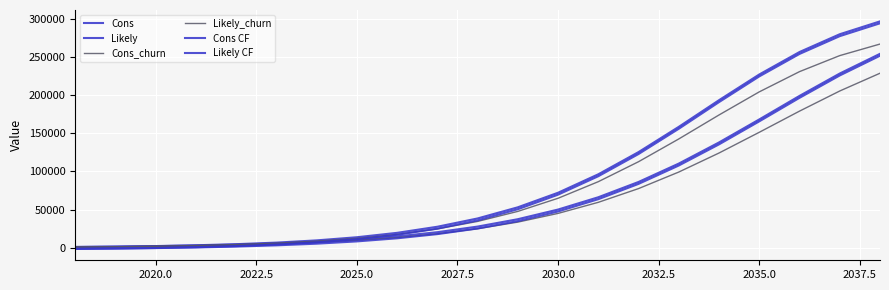

How many lines are shown in the chart?

6